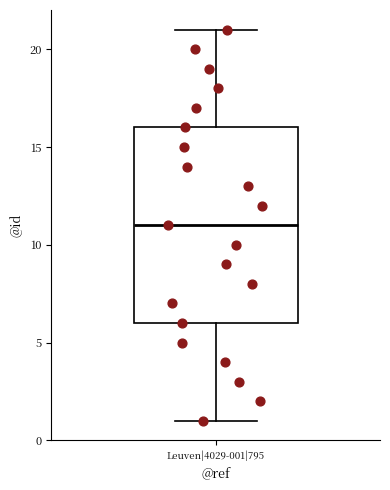

Where is the upper edge of the box for Leuven|4029-001|795 on the y-axis? The values are not printed on the chart, so give them approximately, as read against the axis.

16